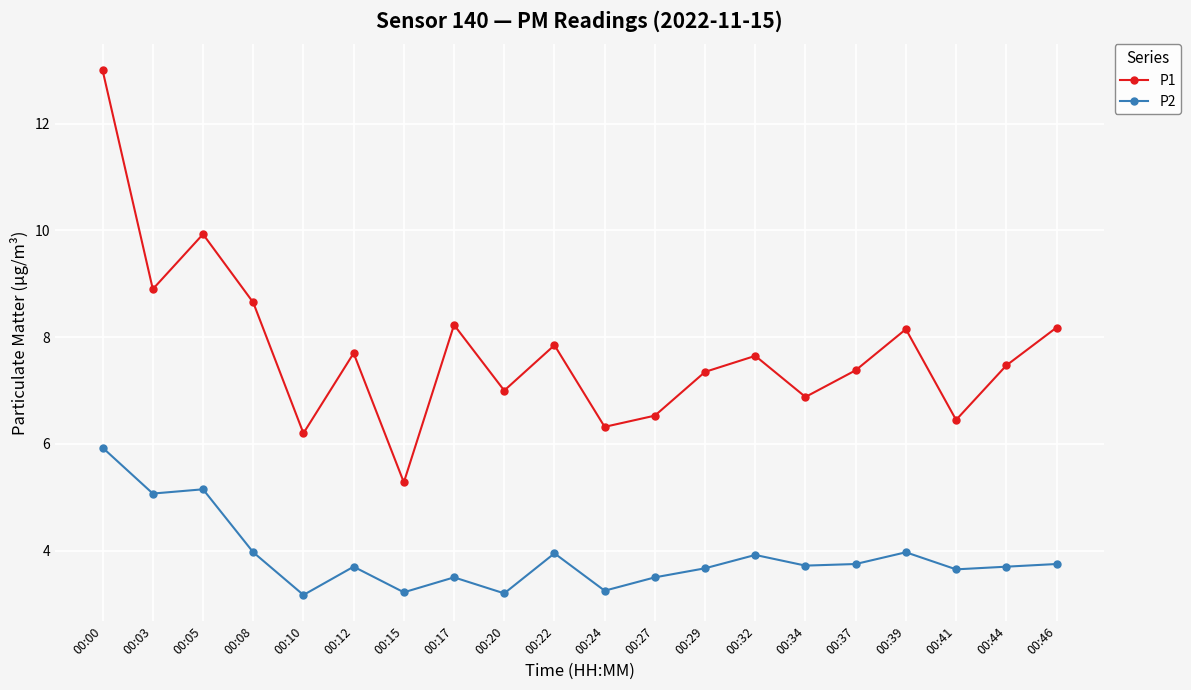

What is the spread (max minus min) of values at 00:27?

3.0